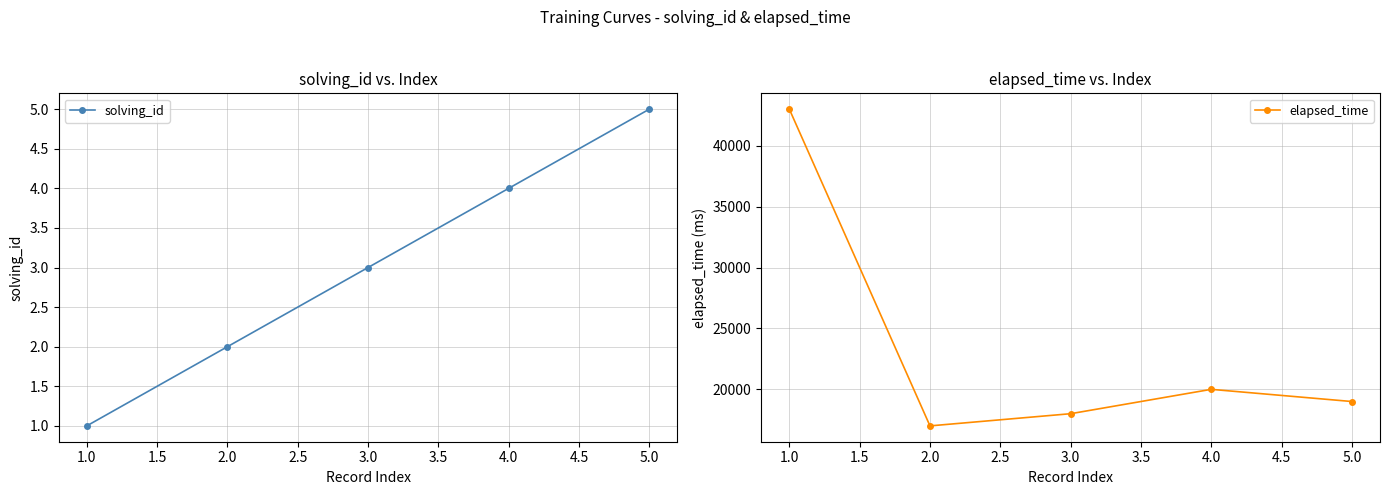

List the labels in order of elapsed_time value, largest first.

1.0, 4.0, 5.0, 3.0, 2.0